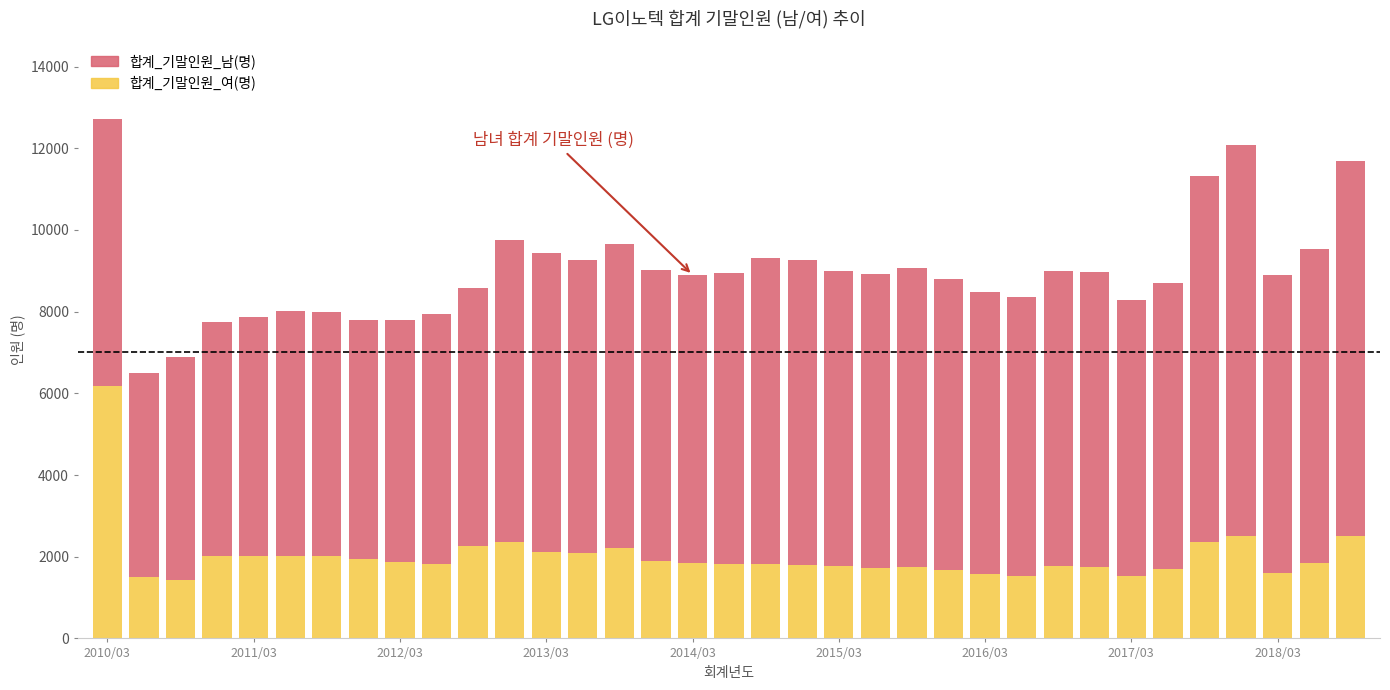

What is the difference between the maximum and minimum values in the 합계_기말인원_여(명) series?

4759